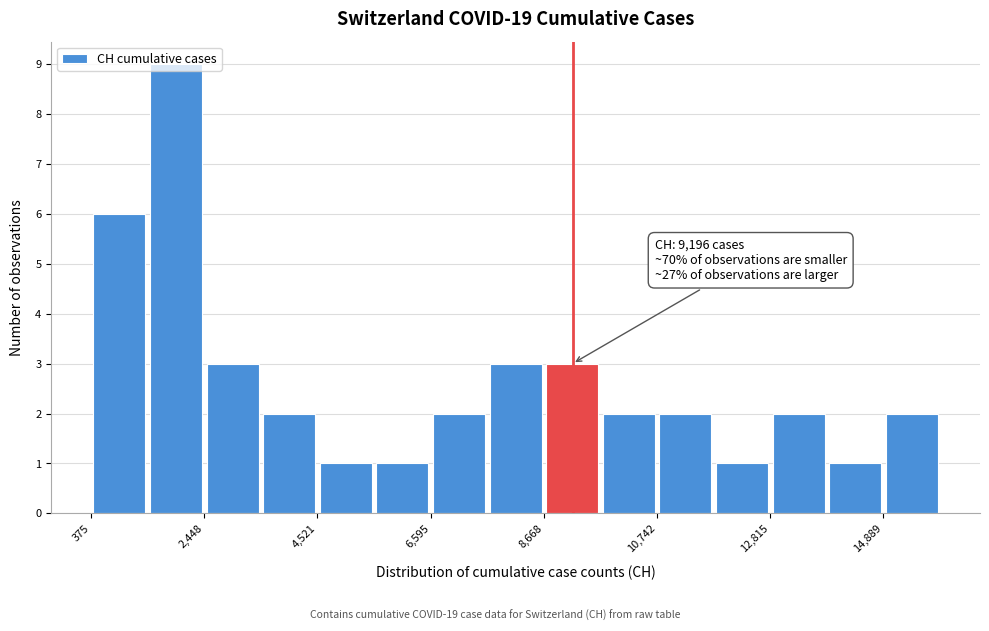

Read against the x-axis, roughly where is the centre of the tallest bar?

2000